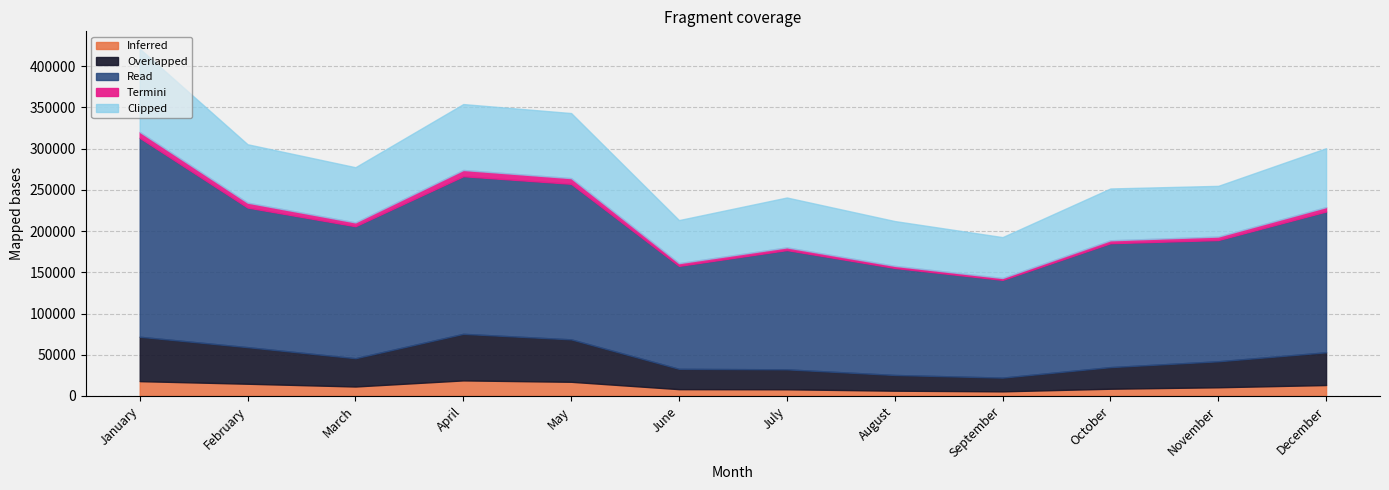

The value of Inferred at April is 18837.5. True or false?

True